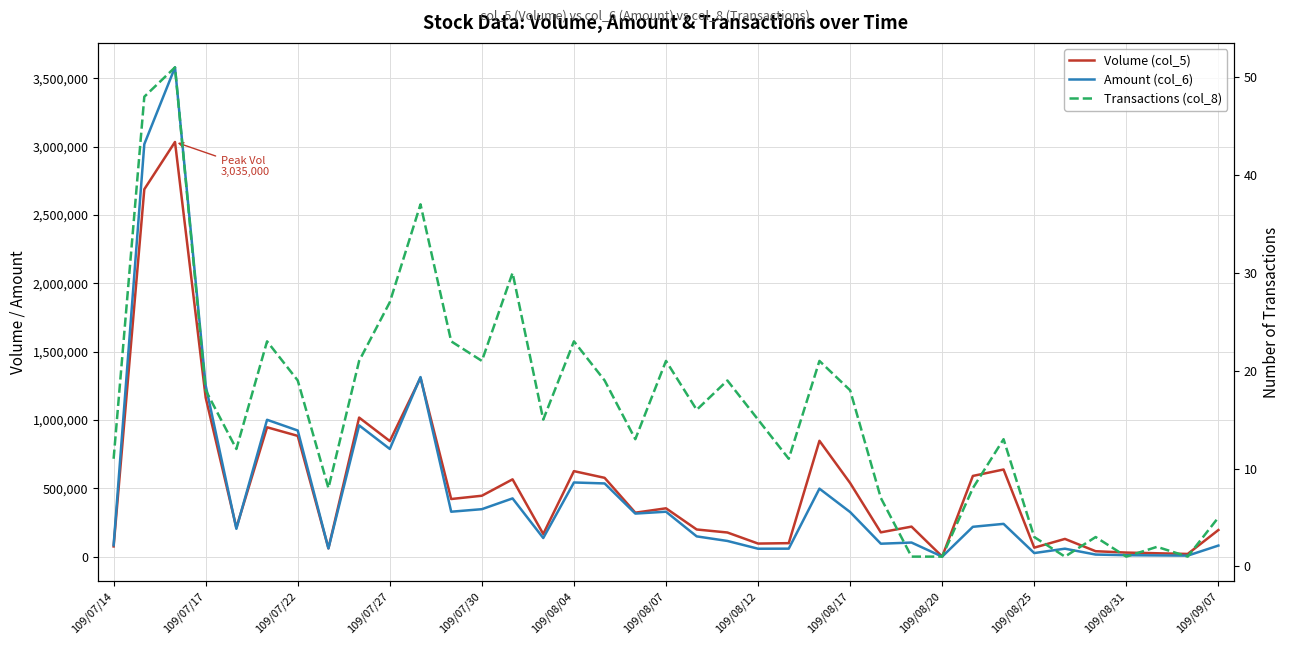

What position from the left is 16?

17